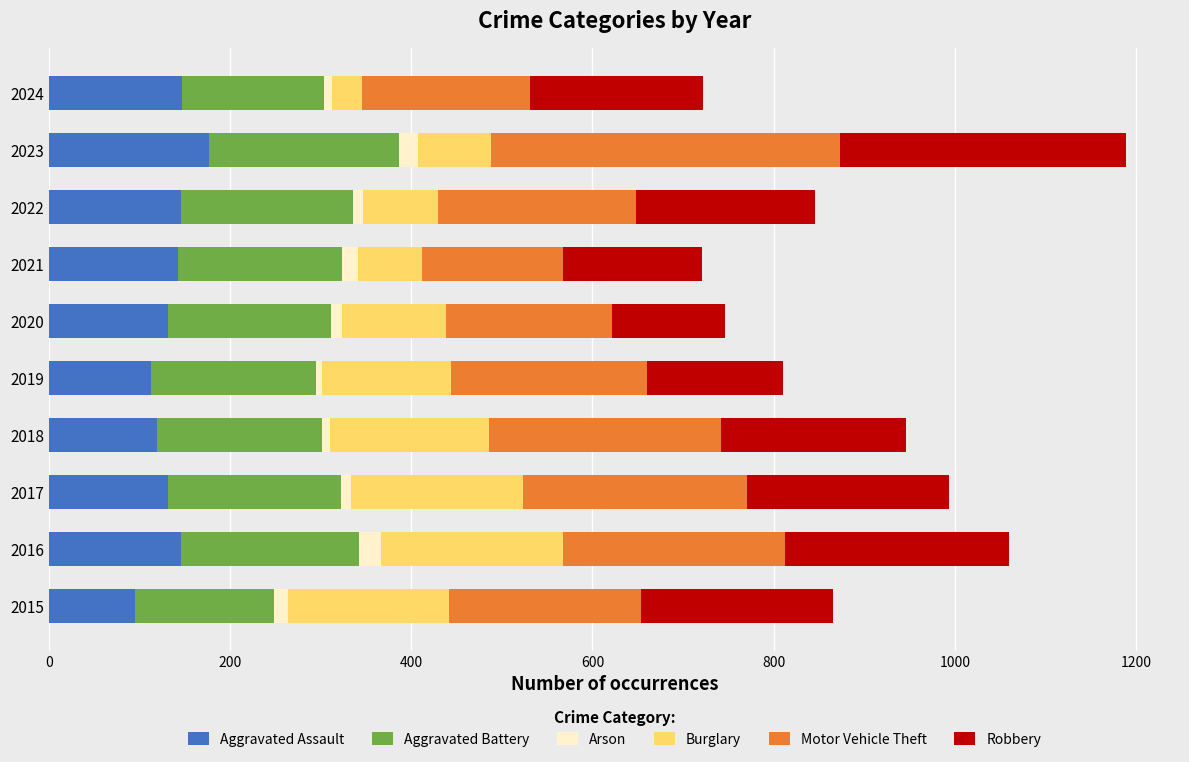

What are all the series names shown in the legend?

Aggravated Assault, Aggravated Battery, Arson, Burglary, Motor Vehicle Theft, Robbery